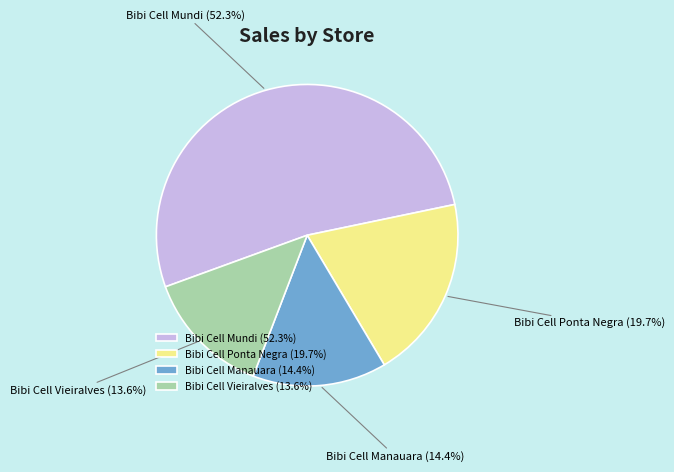

To the nearest percent, what is the average slice percentage?

25%